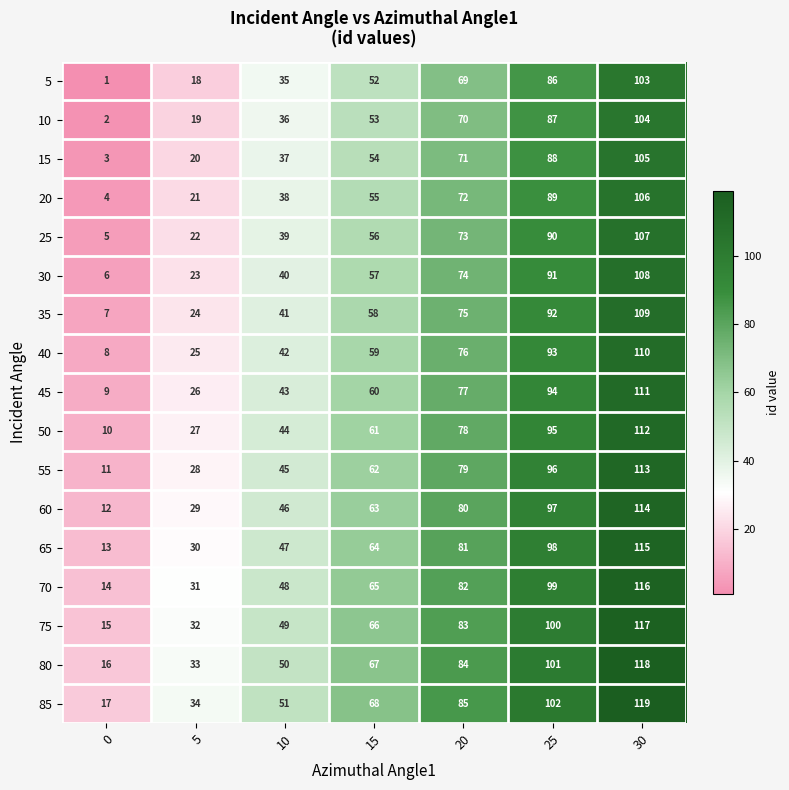

At which category is the sum across all series the highest?

30